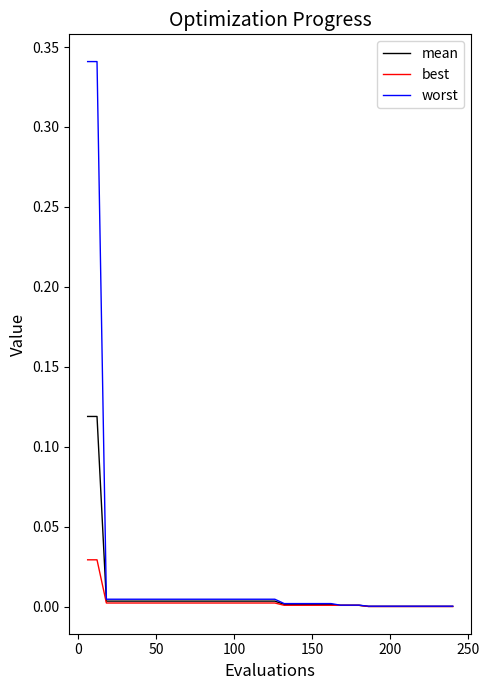

Which series has the widest spread of values?

worst